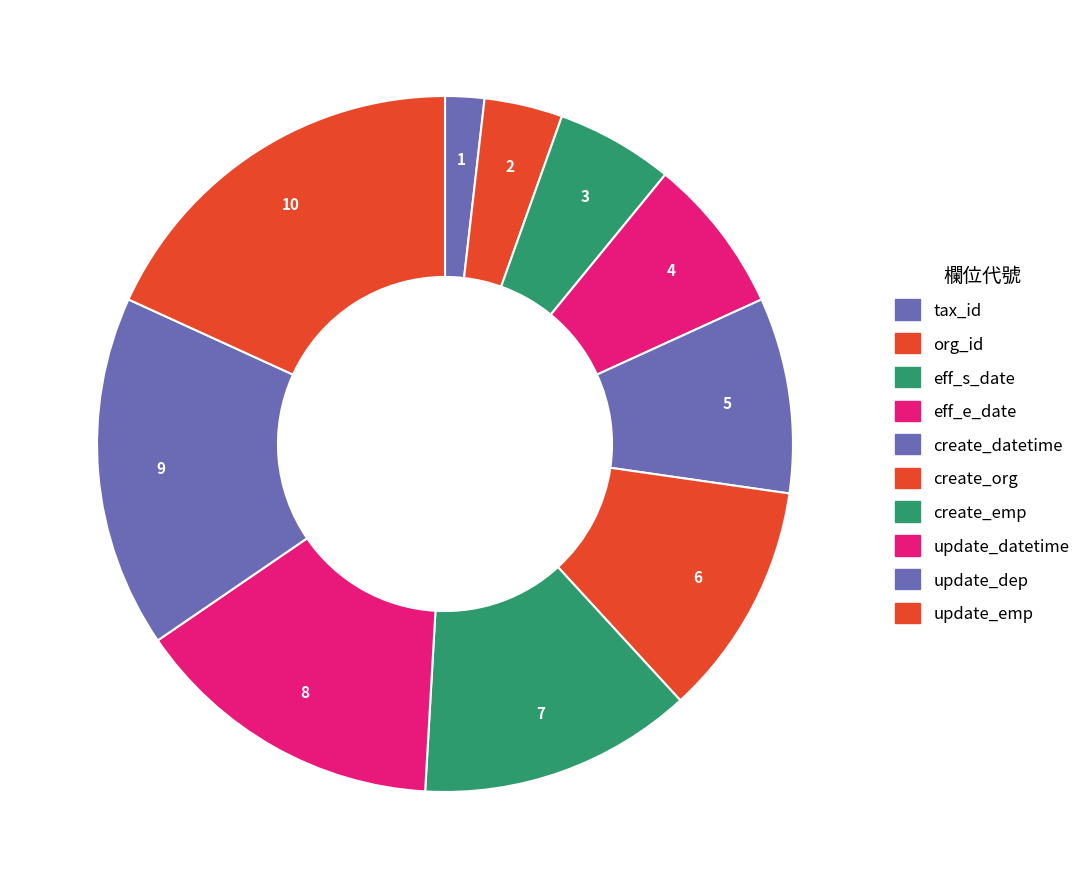

What is the ratio of the value at update_dep to the value at update_emp?

0.9